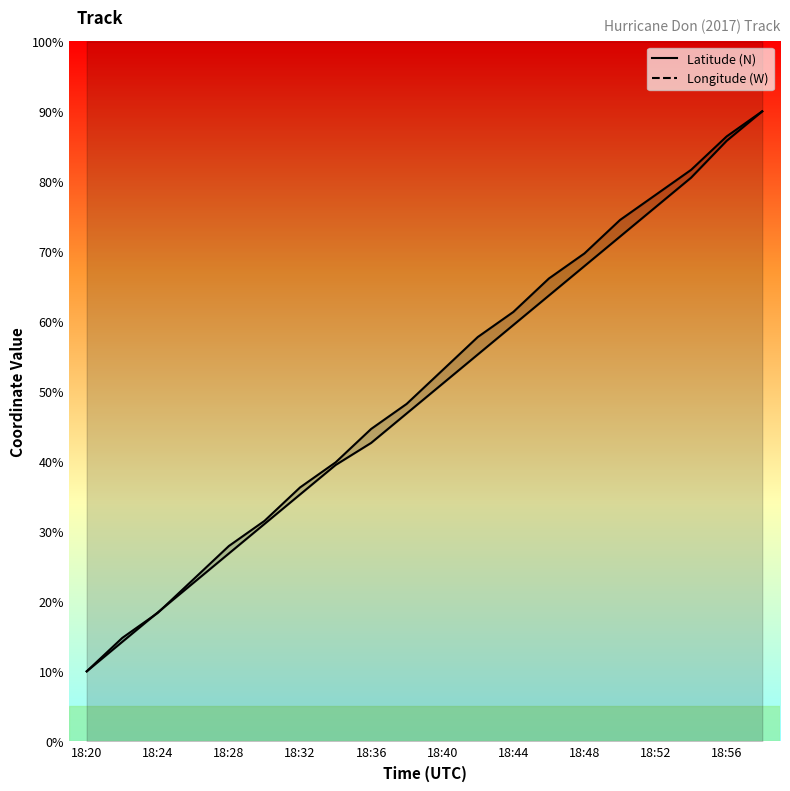

Reading left to right, extract all data points from this chart.

Latitude (N): 18:20=10.0	18:22=14.8	18:24=18.4	18:26=23.1	18:28=27.9	18:30=31.5	18:32=36.3	18:34=39.9	18:36=44.6	18:38=48.2	18:40=53.0	18:42=57.8	18:44=61.3	18:46=66.1	18:48=69.7	18:50=74.5	18:52=78.1	18:54=81.6	18:56=86.4	18:58=90.0
Longitude (W): 18:20=10.0	18:22=14.2	18:24=18.4	18:26=22.6	18:28=26.8	18:30=31.1	18:32=35.3	18:34=39.5	18:36=42.6	18:38=46.8	18:40=51.1	18:42=55.3	18:44=59.5	18:46=63.7	18:48=67.9	18:50=72.1	18:52=76.3	18:54=80.5	18:56=85.8	18:58=90.0